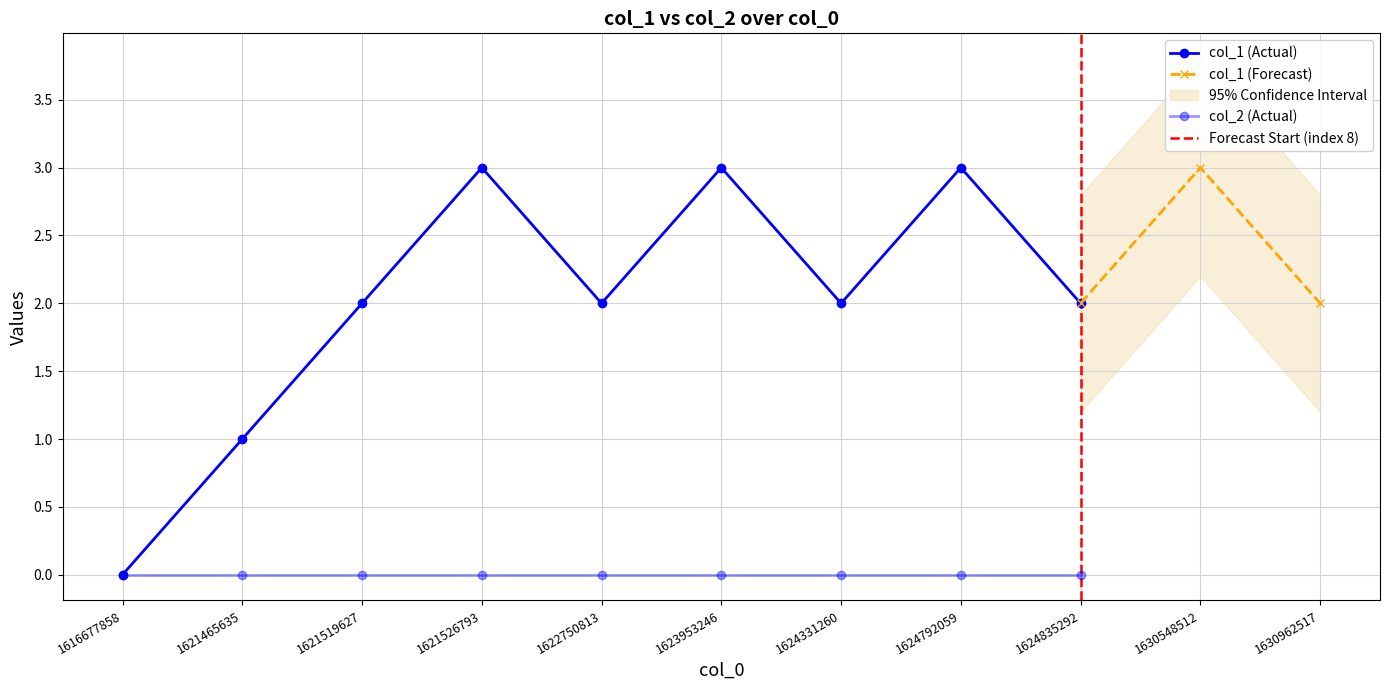

Which has a higher value, 1621519627 or 1622750813?

1621519627